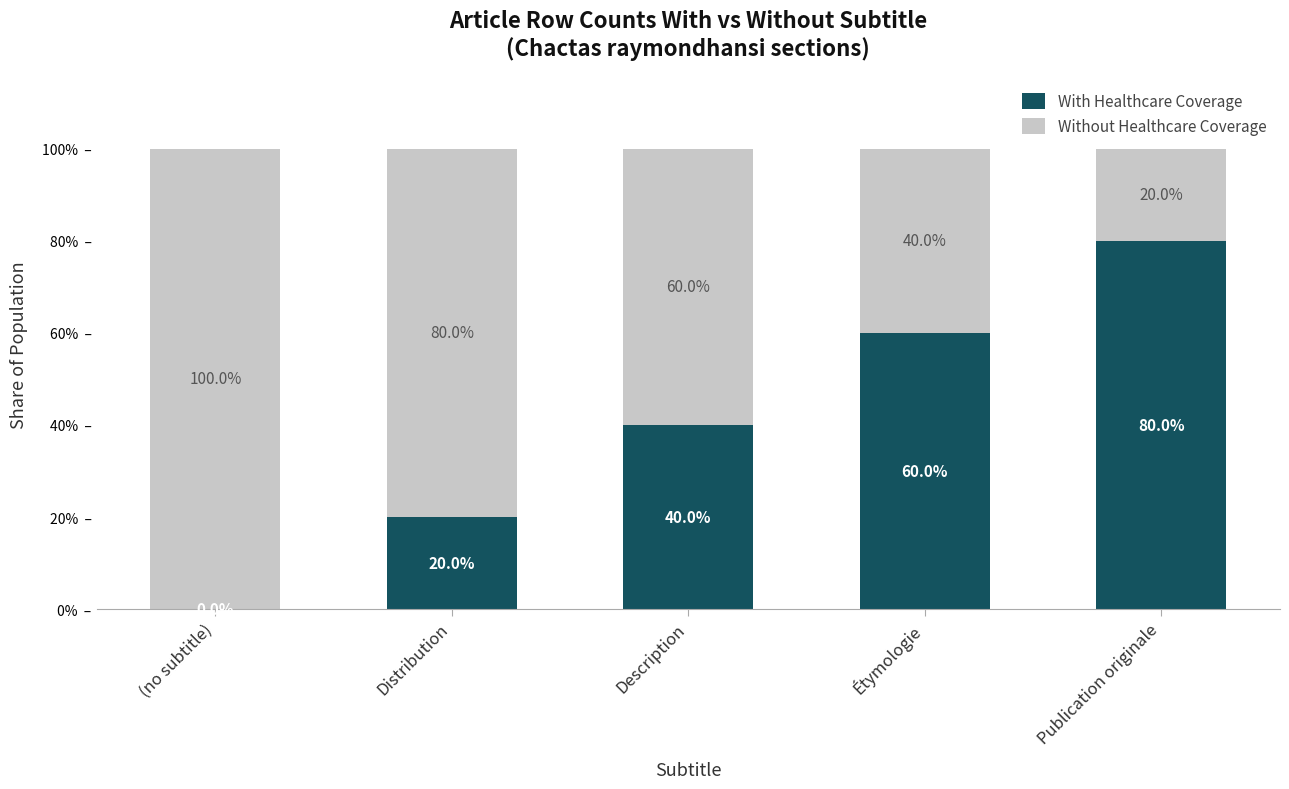

The value of With Healthcare Coverage at Description is 40. True or false?

True